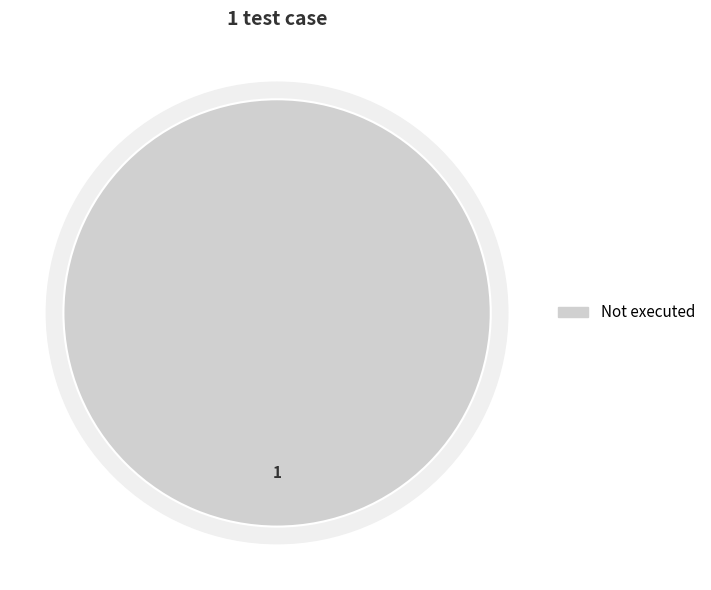

Count the number of slices in the pie.

4